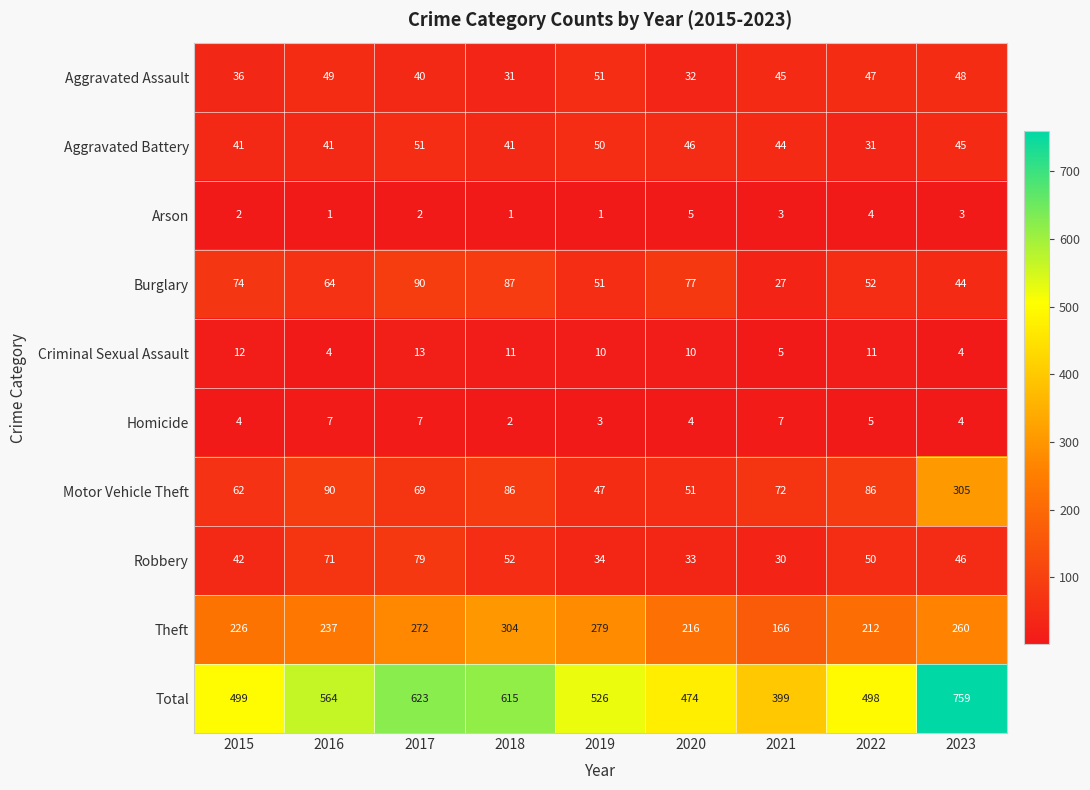

What is the highest value of the Homicide series?

7